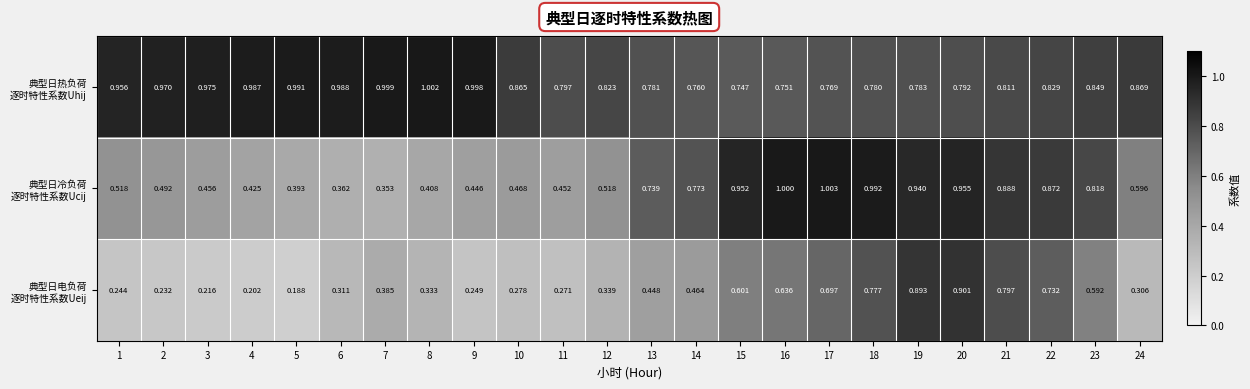

Which series has the largest total across all categories?

典型日热负荷 逐时特性系数Uhij